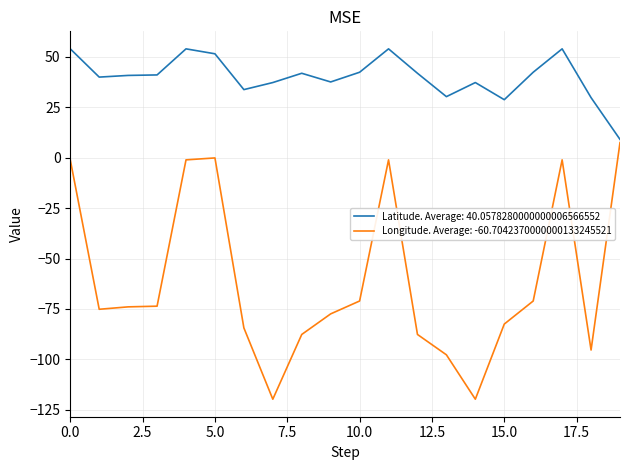

What are all the series names shown in the legend?

Latitude. Average: 40.0578280000000006566552, Longitude. Average: -60.7042370000000133245521